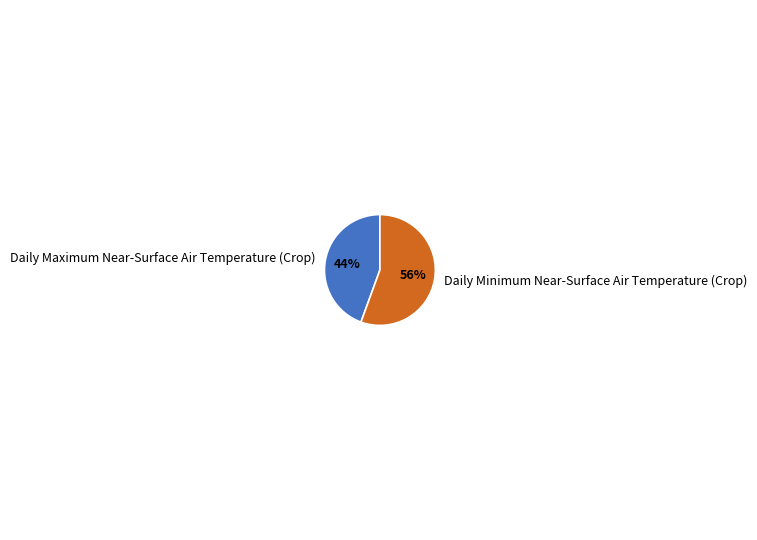

To the nearest percent, what portion does Daily Minimum Near-Surface Air Temperature (Crop) represent?

56%